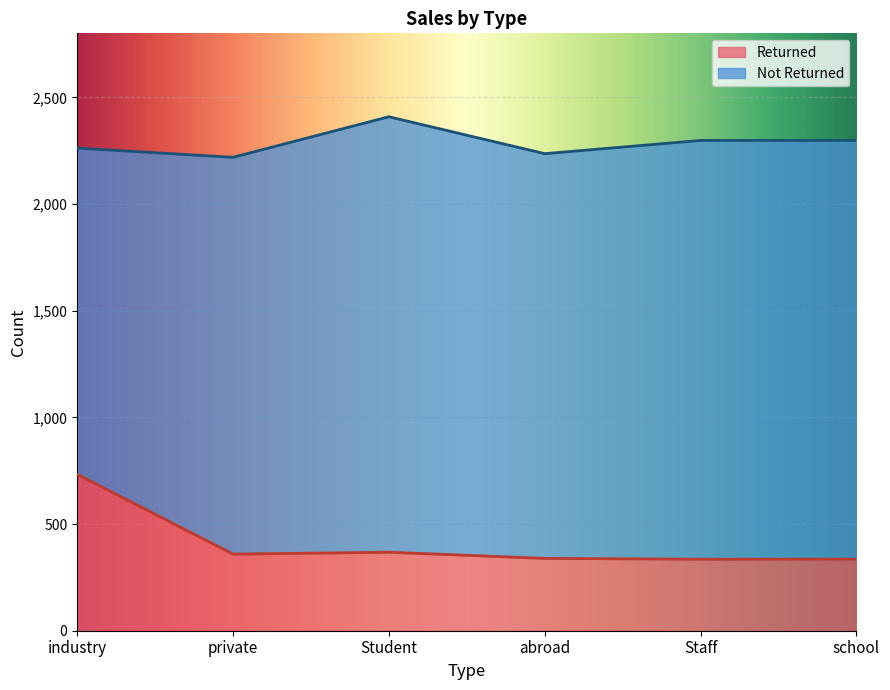

The chart shows a value of 102 at abroad. True or false?

False